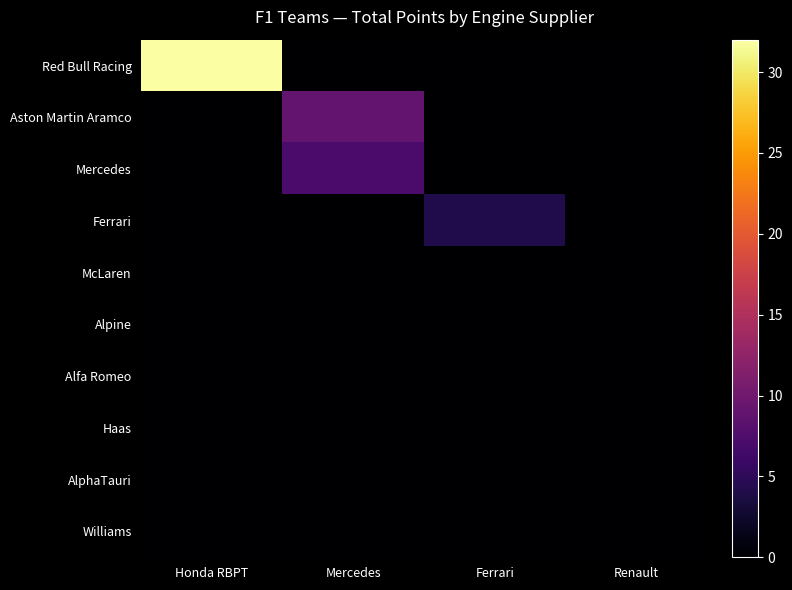

How many categories are shown in the chart?

4